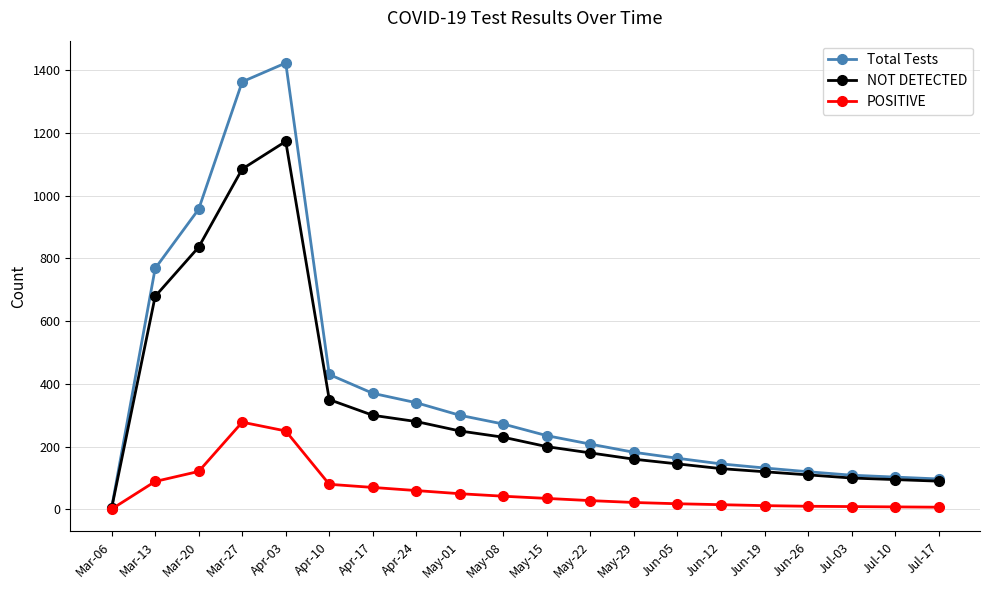

How many values in the POSITIVE series are below 35?

10